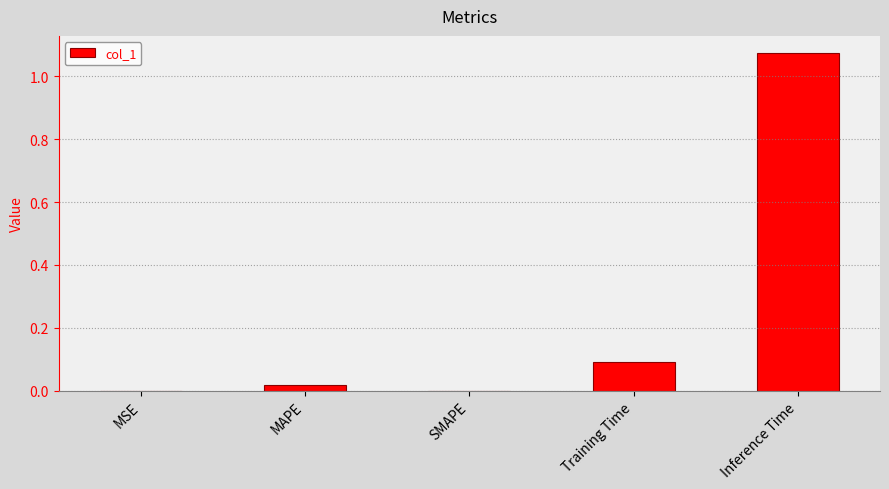

True or false: the data shows 0.0 at MSE.

True